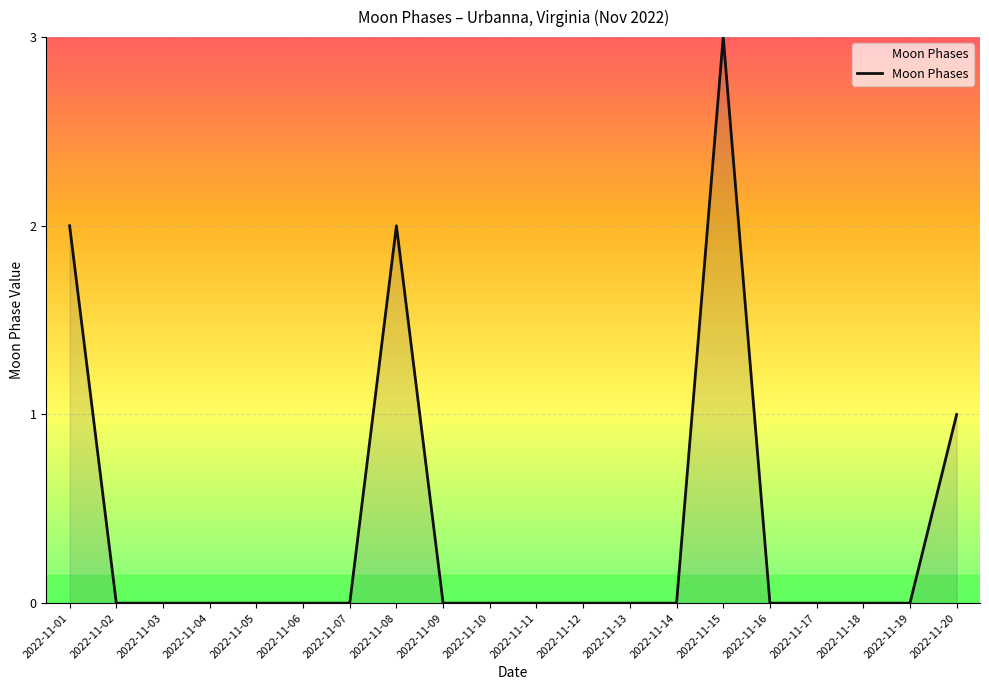

What is the change in value from 2022-11-12 to 2022-11-20?

+1